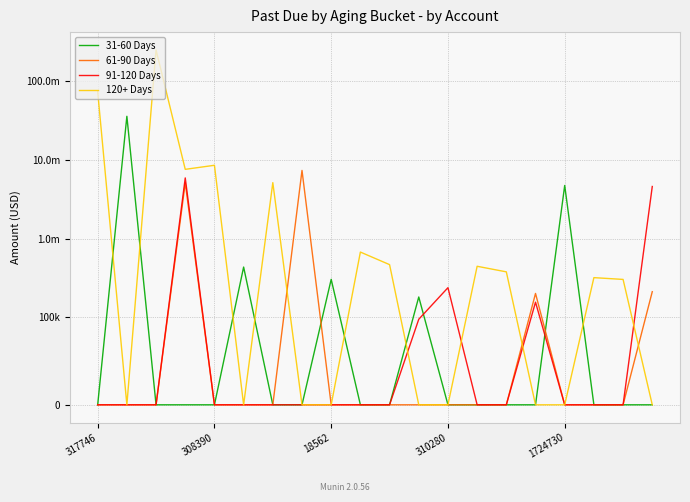

At how many categories does at least one series exceed 216030221?

1